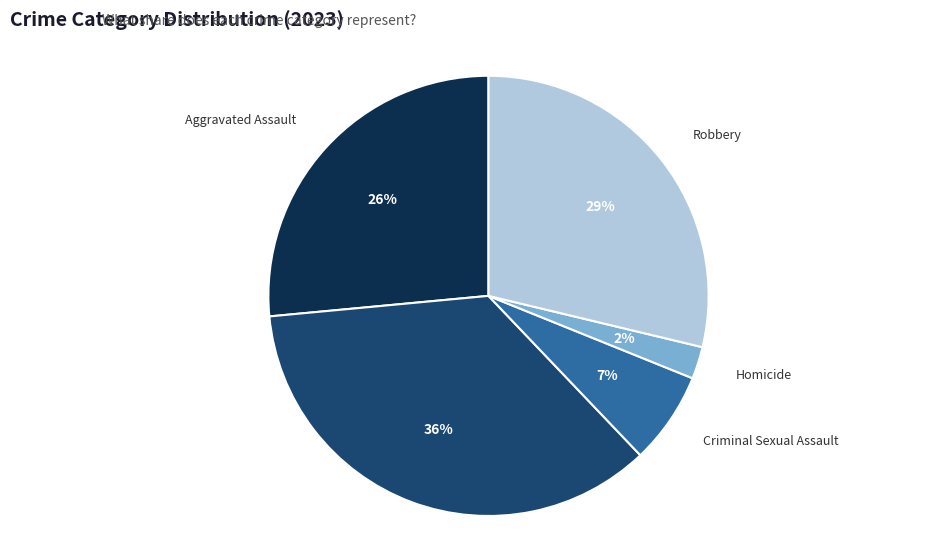

Which category has the biggest portion of the pie?

Aggravated Battery